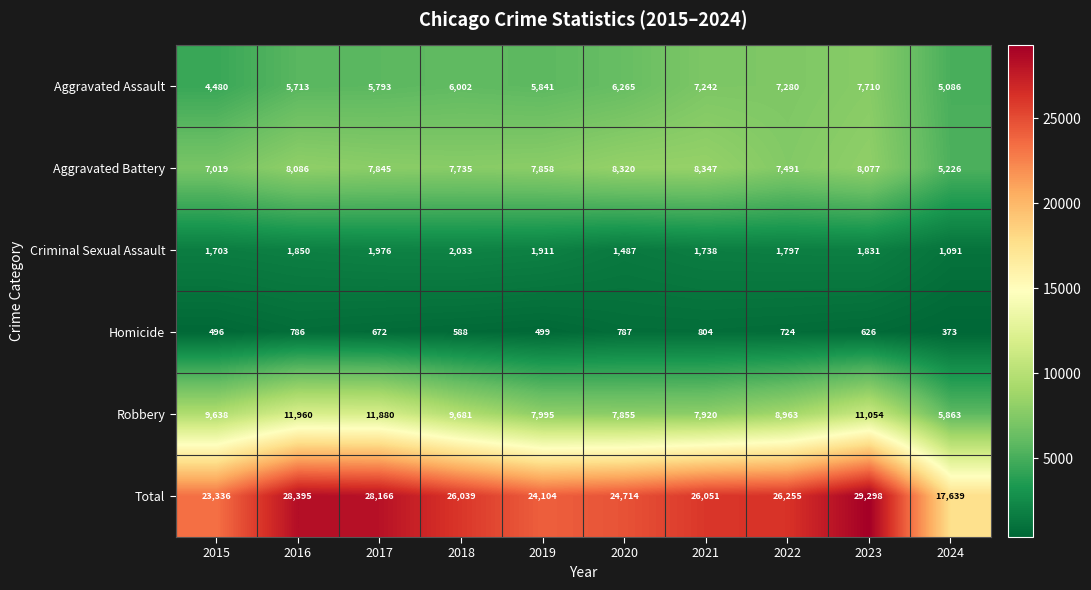

What is the difference between the highest and lowest values at 2015?

22840